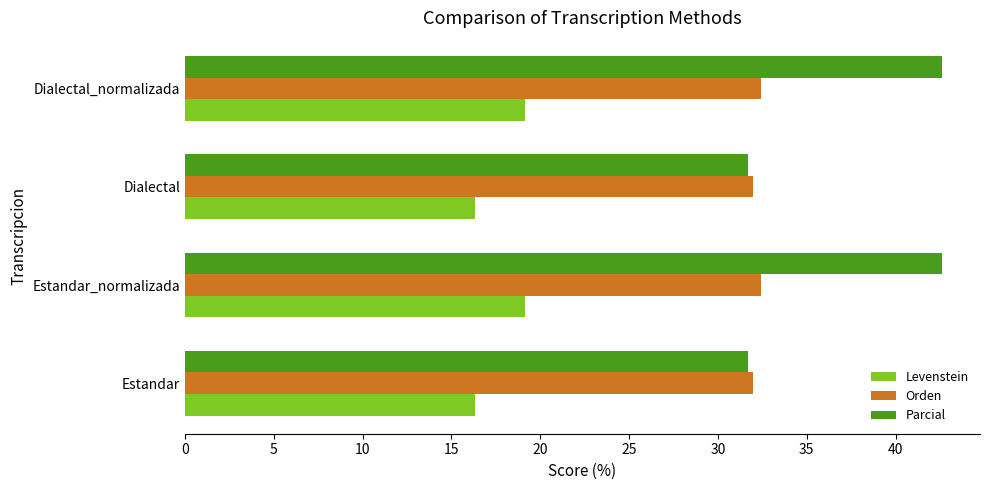

Which series has the widest spread of values?

Parcial